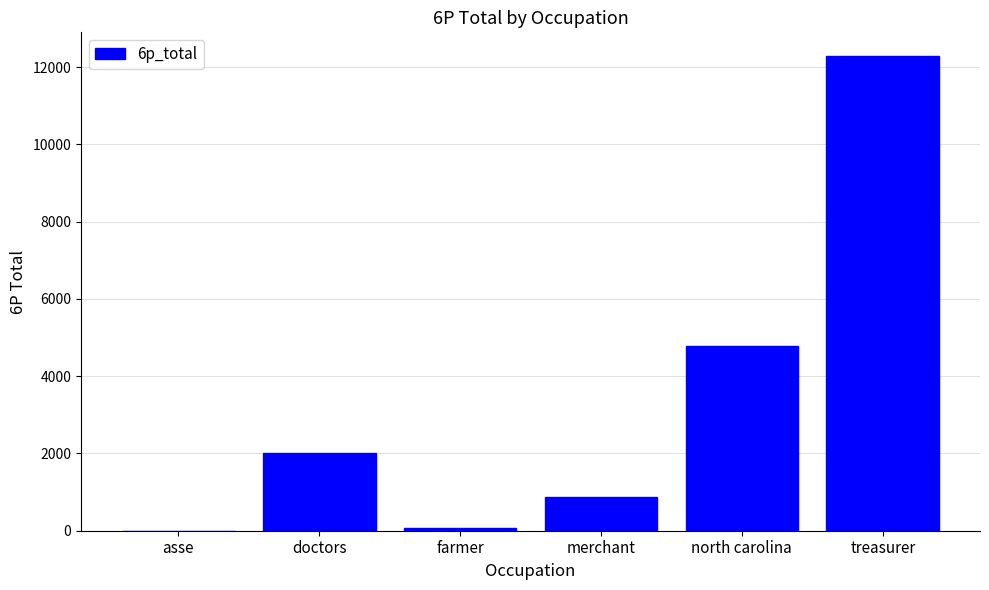

What is the sum of all values?

19996.7